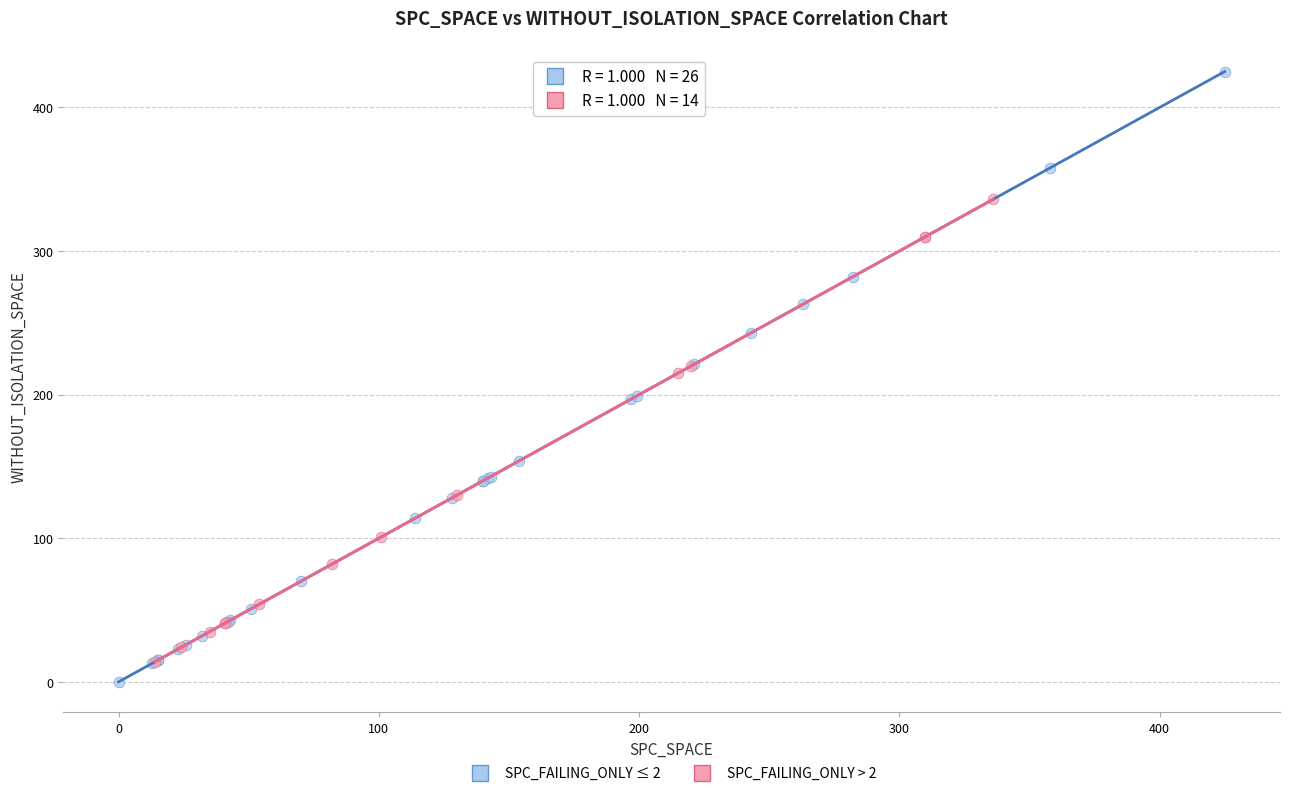

What are all the series names shown in the legend?

SPC_FAILING_ONLY ≤ 2, SPC_FAILING_ONLY > 2